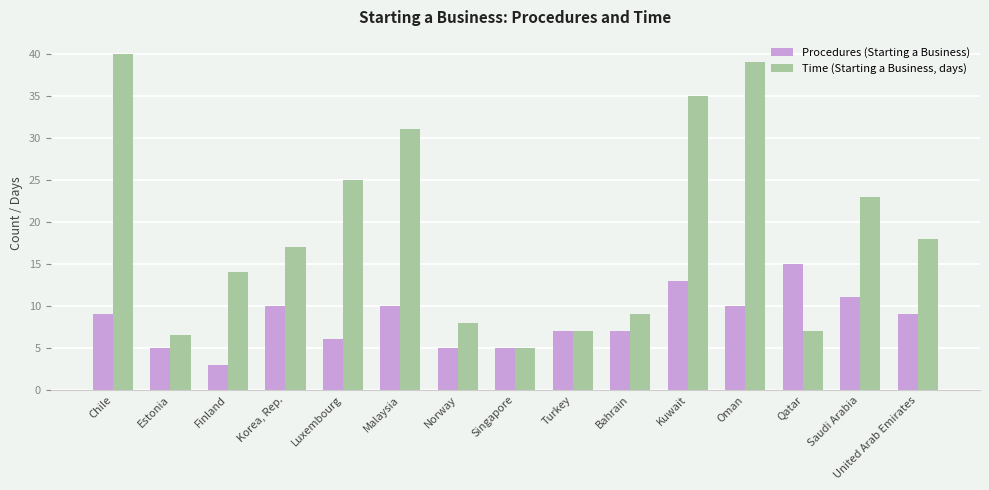

Is it true that Time (Starting a Business, days) equals 18.0 at United Arab Emirates?

True